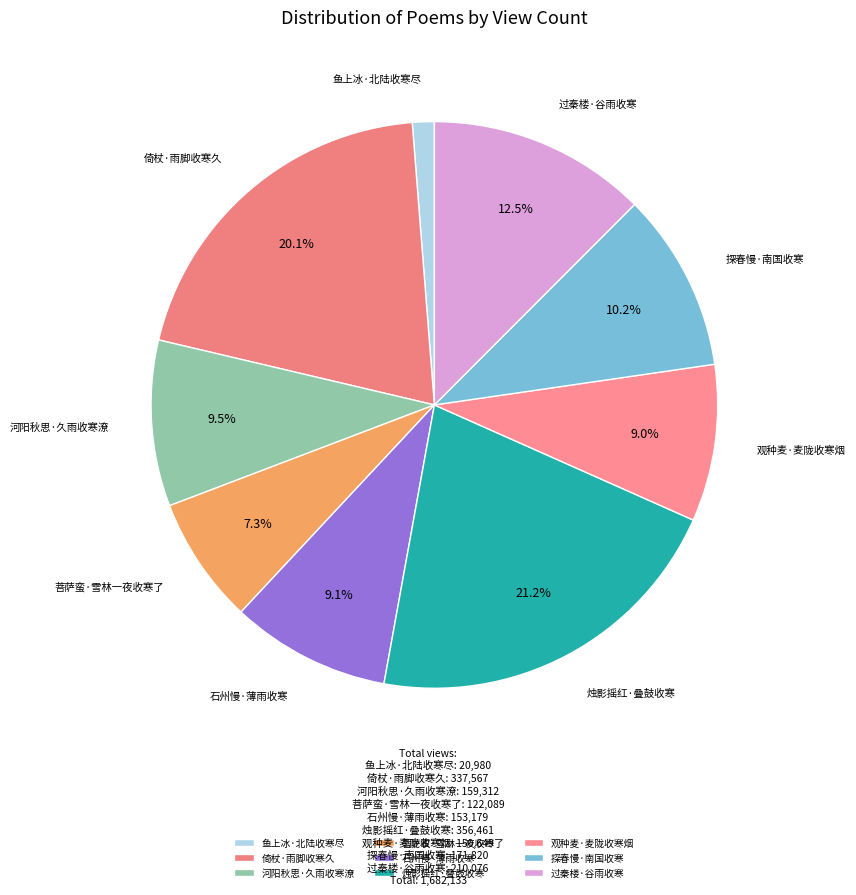

To the nearest percent, what percentage of the pie is 倚杖·雨脚收寒久?

20%